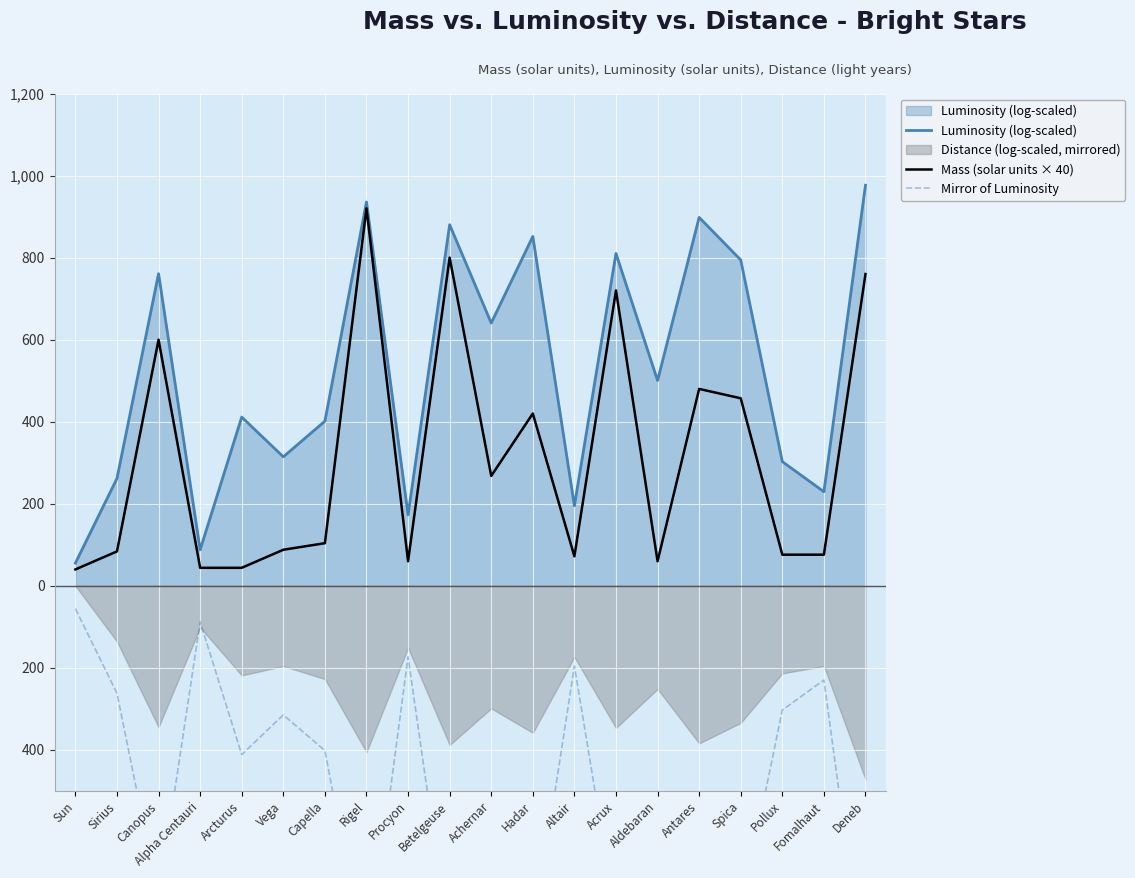

True or false: Mirror of Luminosity and Luminosity (log-scaled) cross at least once.

False